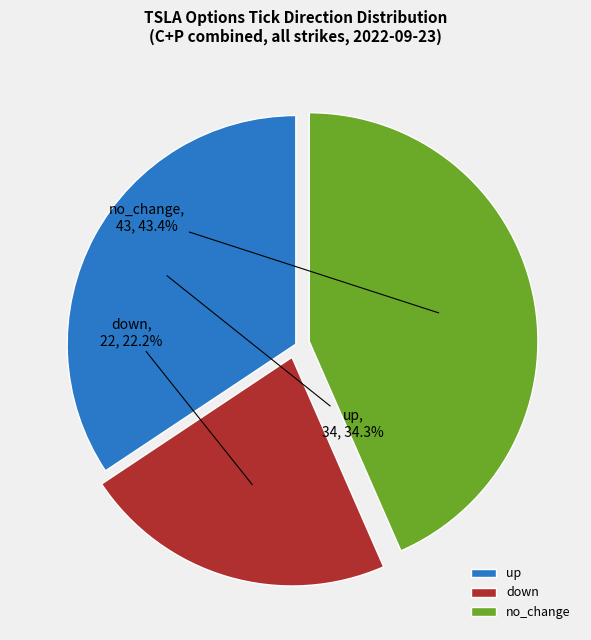

To the nearest percent, what is the average slice percentage?

33%